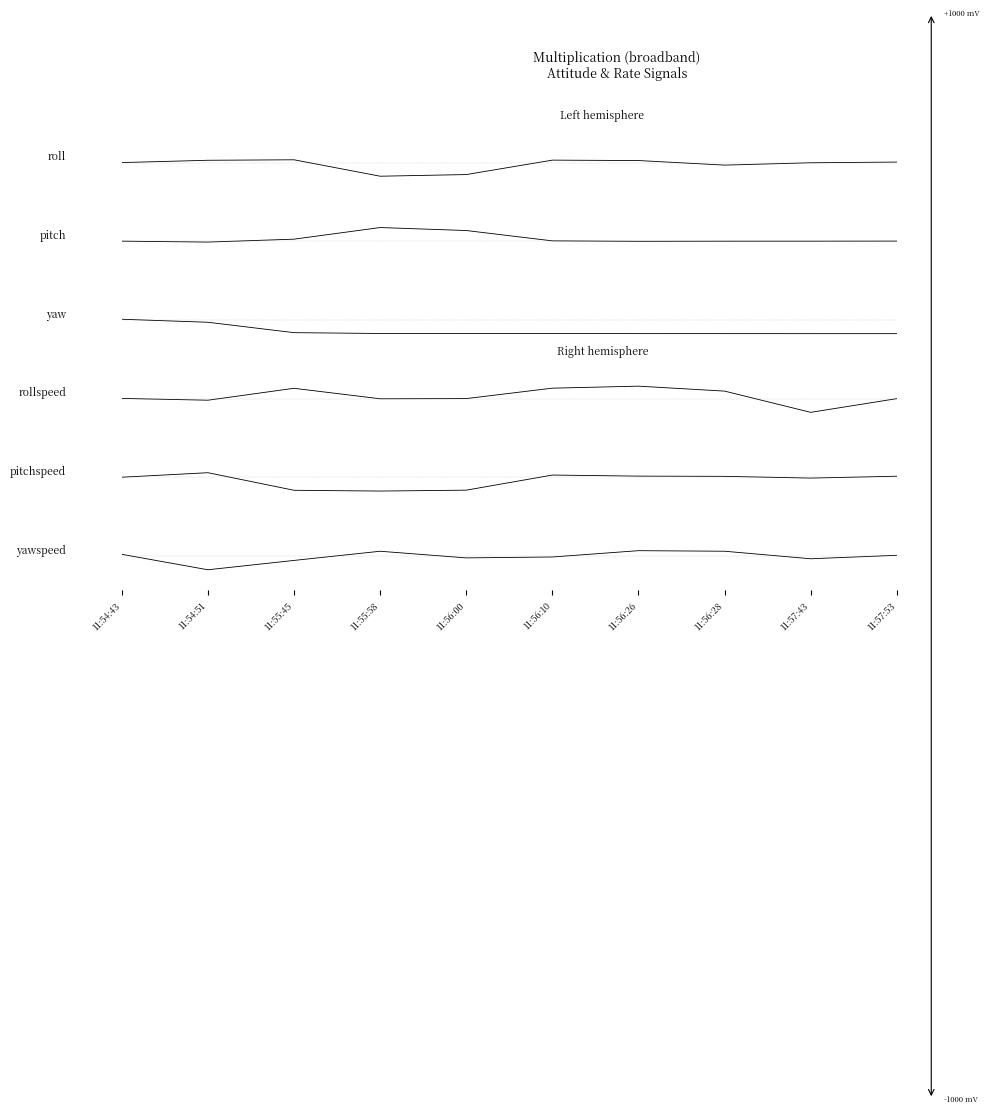

Reading left to right, list all the values displayed in this chart.

roll: 11:54:43=-0.0	11:54:51=0.0	11:55:45=0.0	11:55:58=-0.1	11:56:00=-0.1	11:56:10=0.0	11:56:26=0.0	11:56:28=-0.0	11:57:43=-0.0	11:57:53=0.0
pitch: 11:54:43=0.0	11:54:51=-0.0	11:55:45=0.0	11:55:58=0.2	11:56:00=0.1	11:56:10=0.0	11:56:26=-0.0	11:56:28=0.0	11:57:43=0.0	11:57:53=0.0
yaw: 11:54:43=0.0	11:54:51=-0.1	11:55:45=-0.4	11:55:58=-0.4	11:56:00=-0.4	11:56:10=-0.4	11:56:26=-0.4	11:56:28=-0.4	11:57:43=-0.5	11:57:53=-0.5
rollspeed: 11:54:43=0.0	11:54:51=-0.1	11:55:45=0.5	11:55:58=-0.0	11:56:00=0.0	11:56:10=0.5	11:56:26=0.6	11:56:28=0.3	11:57:43=-0.6	11:57:53=0.0
pitchspeed: 11:54:43=0.0	11:54:51=0.0	11:55:45=-0.0	11:55:58=-0.0	11:56:00=-0.0	11:56:10=0.0	11:56:26=0.0	11:56:28=0.0	11:57:43=-0.0	11:57:53=0.0
yawspeed: 11:54:43=0.0	11:54:51=-0.0	11:55:45=-0.0	11:55:58=0.0	11:56:00=-0.0	11:56:10=-0.0	11:56:26=0.0	11:56:28=0.0	11:57:43=-0.0	11:57:53=0.0